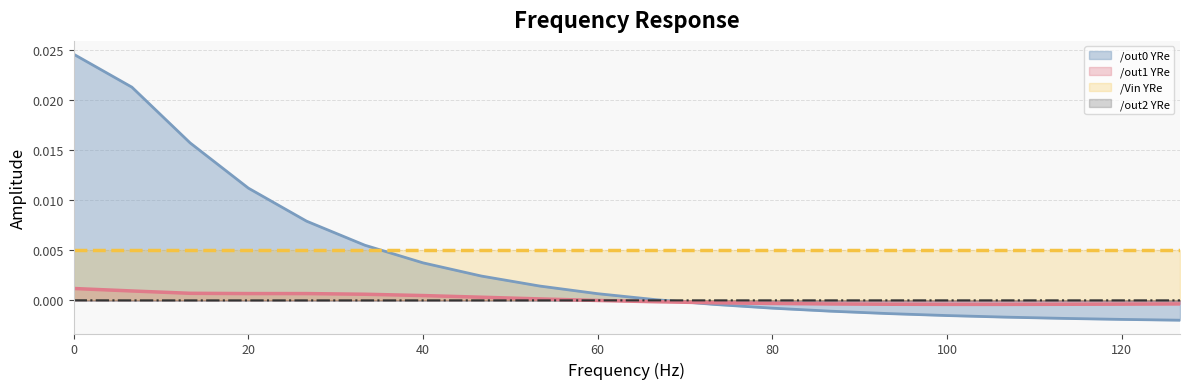

How many lines are shown in the chart?

4